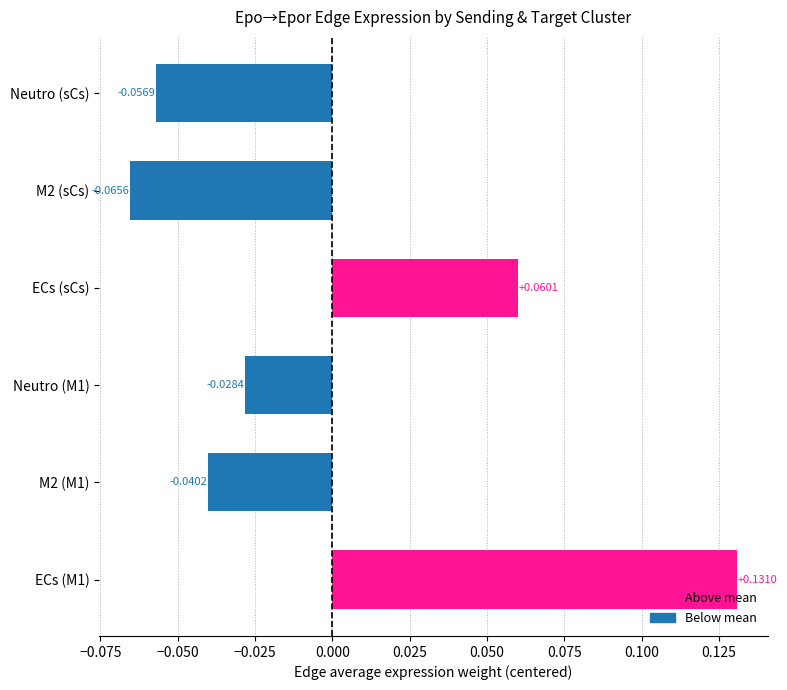

Rank the categories by value from lowest to highest.

M2 (sCs), Neutro (sCs), M2 (M1), Neutro (M1), ECs (sCs), ECs (M1)